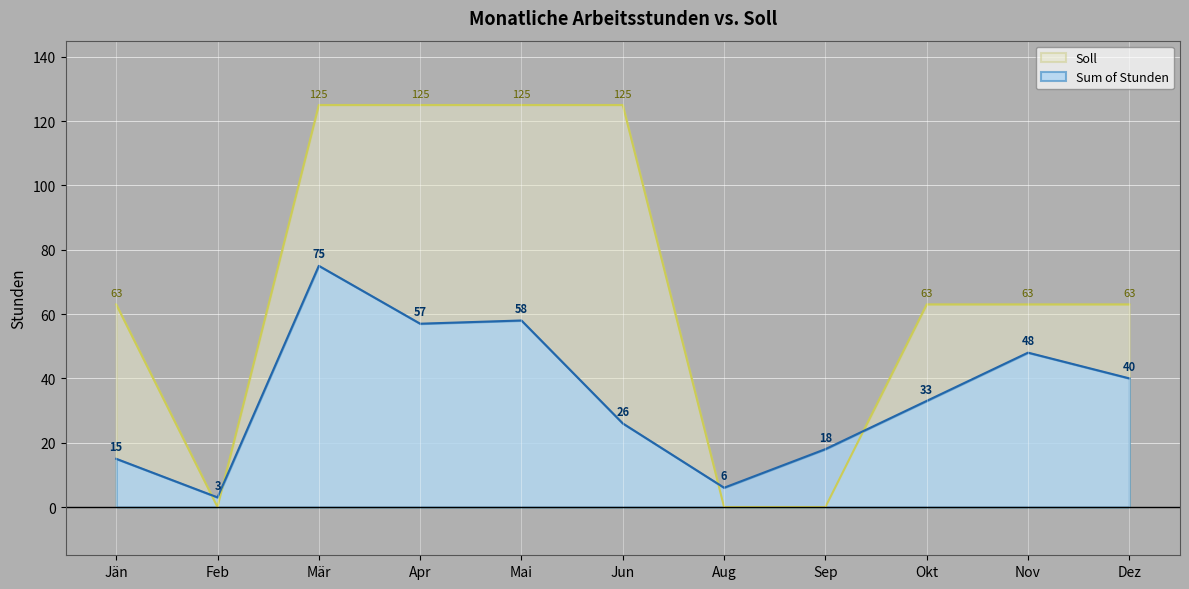

Where is Soll nearest to the value 62?

Jän